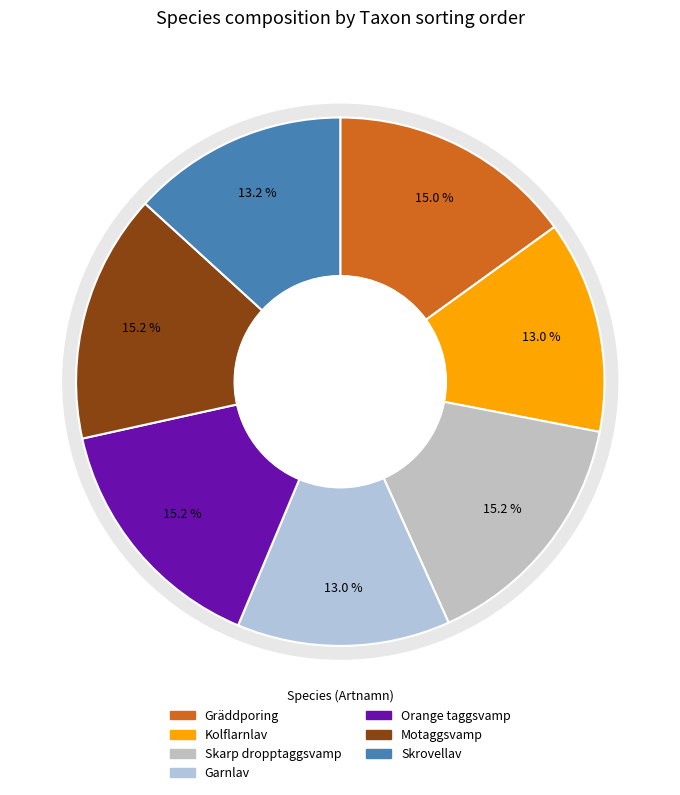

The Kolflarnlav slice represents 13% of the pie. True or false?

True